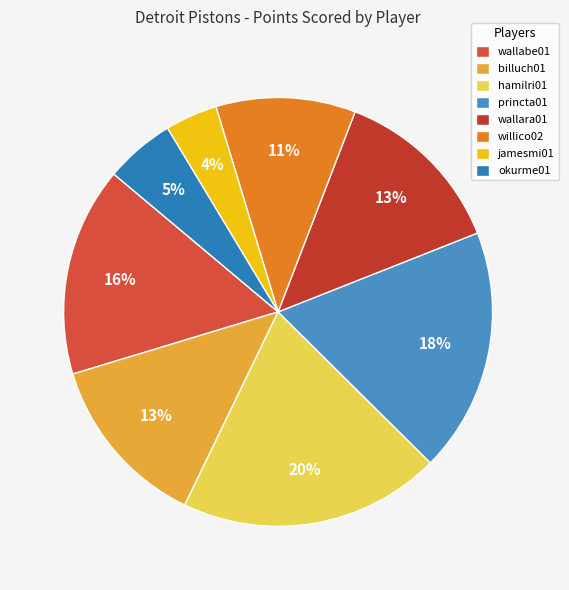

True or false: hamilri01 accounts for 20% of the total.

True